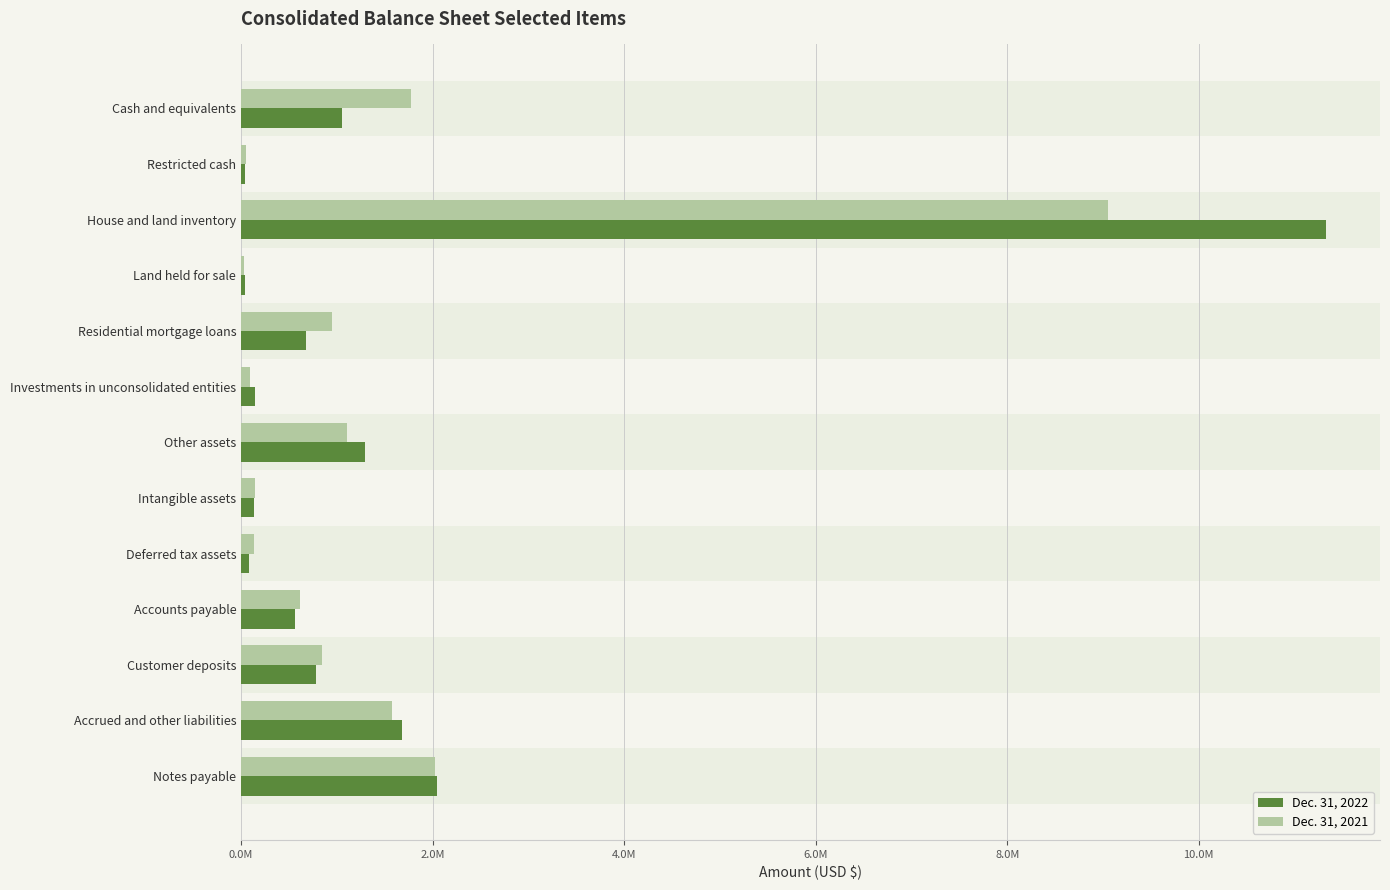

What are all the series names shown in the legend?

Dec. 31, 2022, Dec. 31, 2021